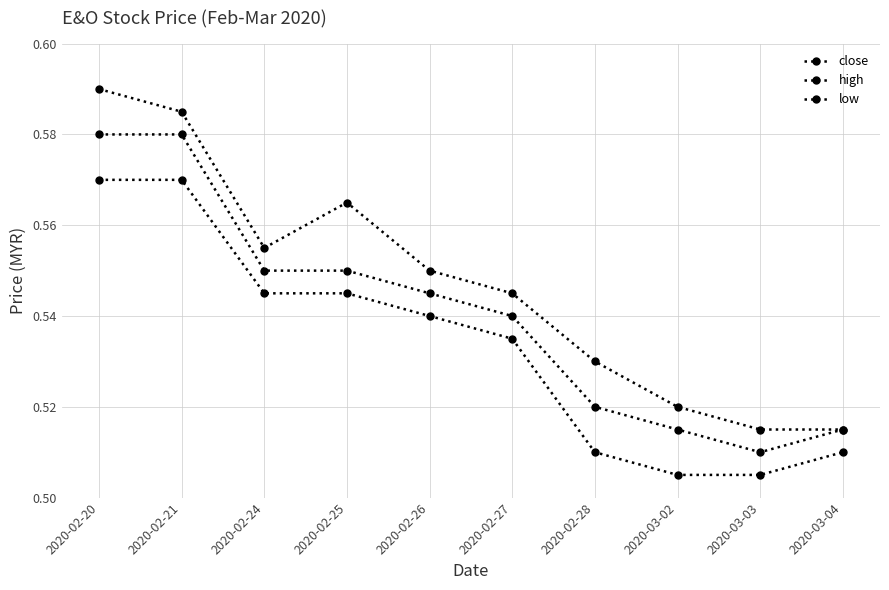

What is the lowest value of the low series?

0.5